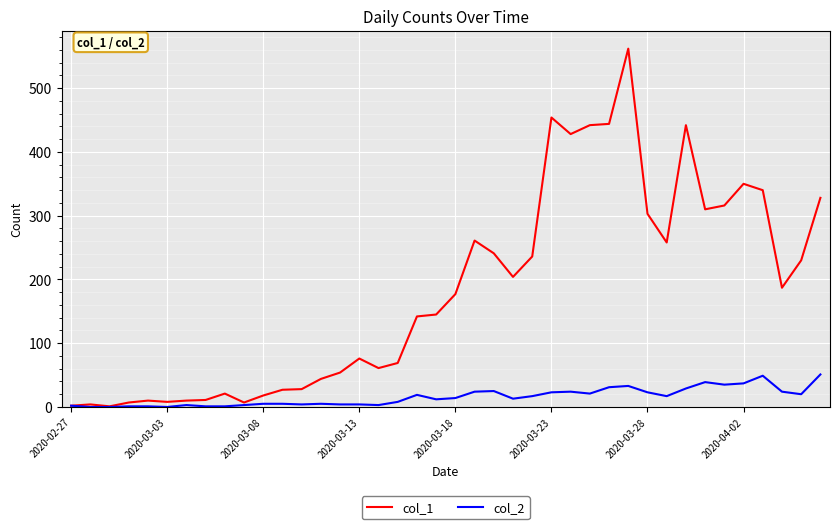

Which series has the widest spread of values?

col_1